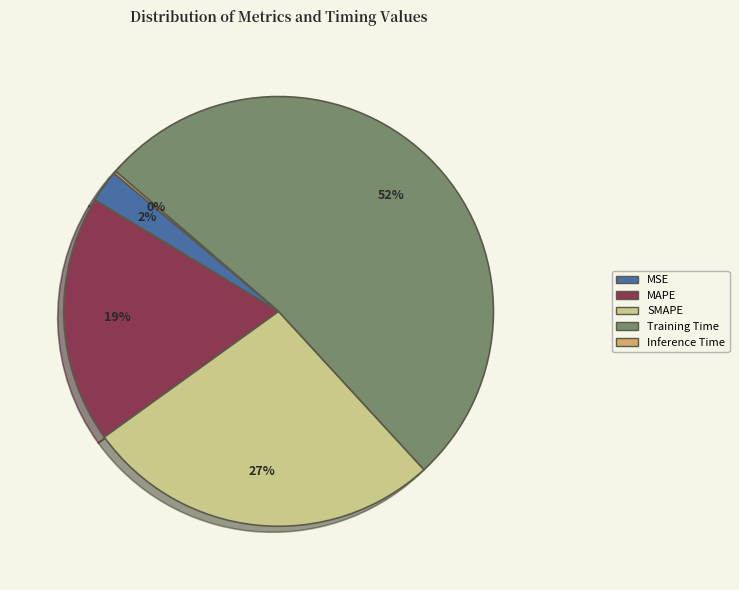

What is the largest slice in the pie chart?

Training Time